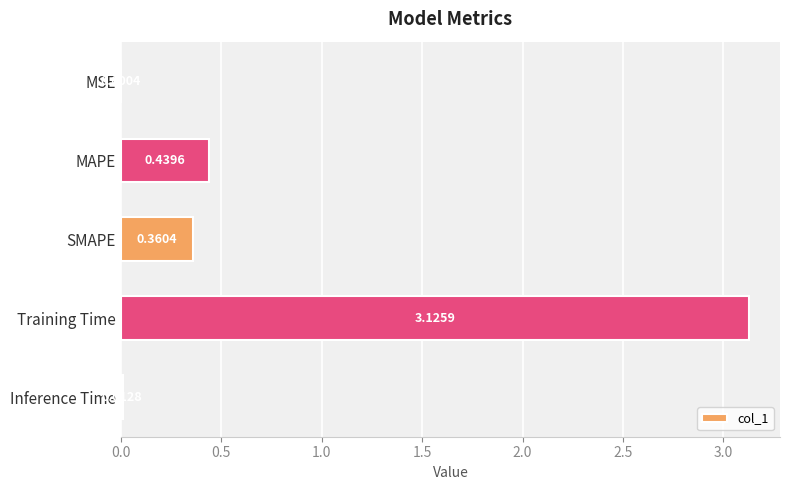

Where is the data nearest to the value 1?

MAPE